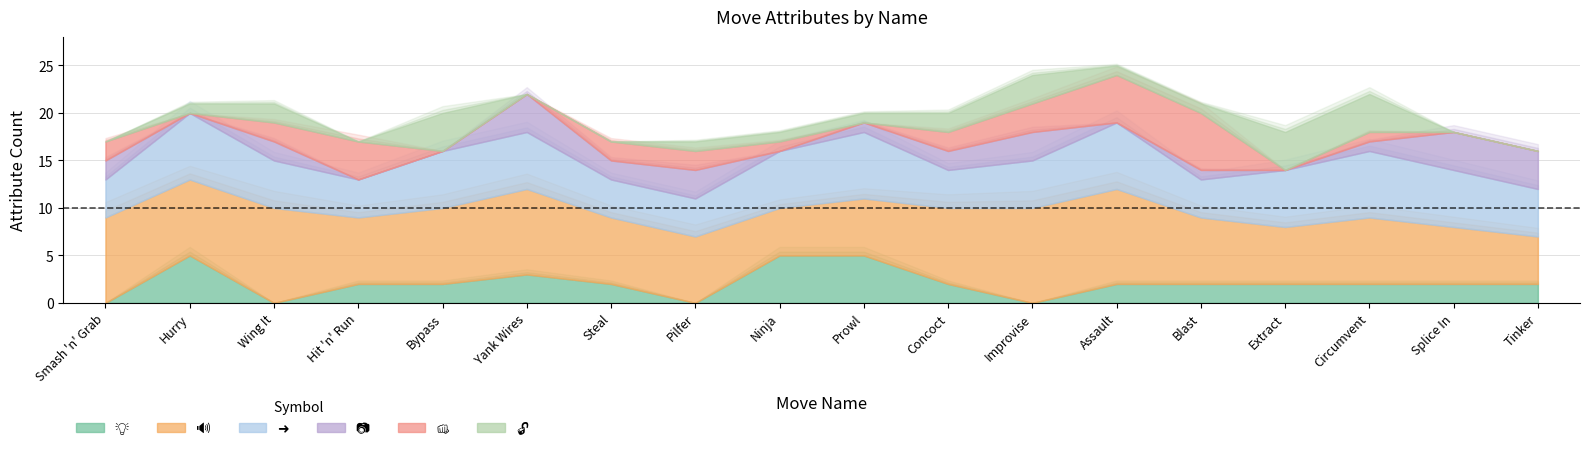

Rank the series by their maximum value, from lowest to highest.

📷, 🔓, 💡, 👊, ➜, 🔊